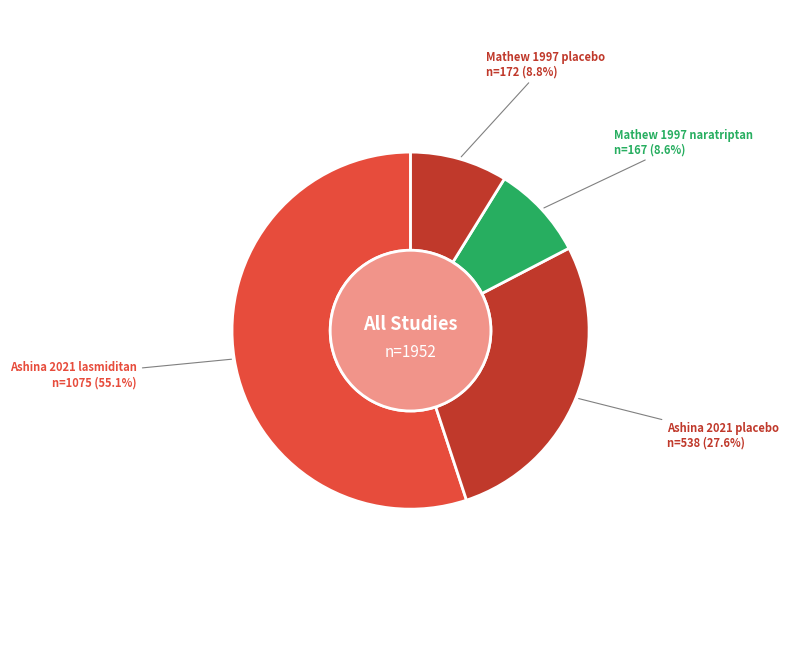

Does Ashina 2021 lasmiditan account for over 50% of the chart?

Yes